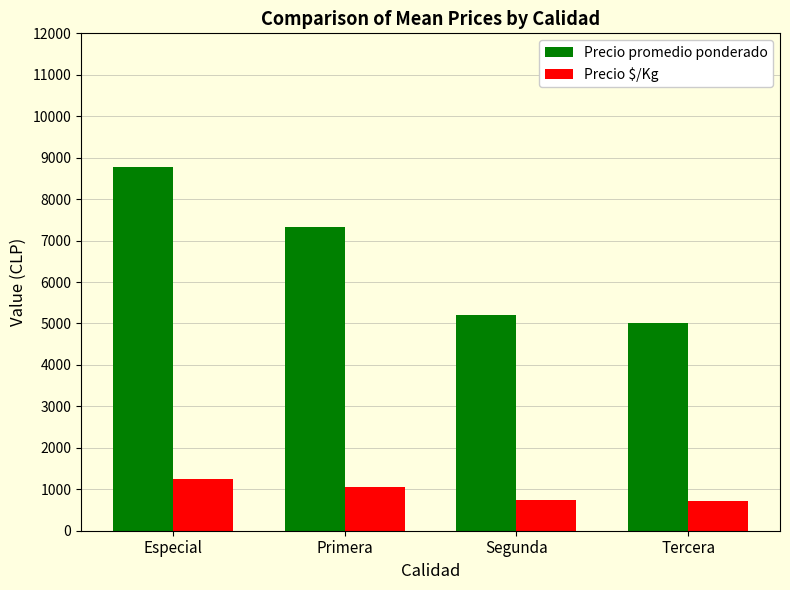

The Precio $/Kg series shows 1330 at Segunda. True or false?

False